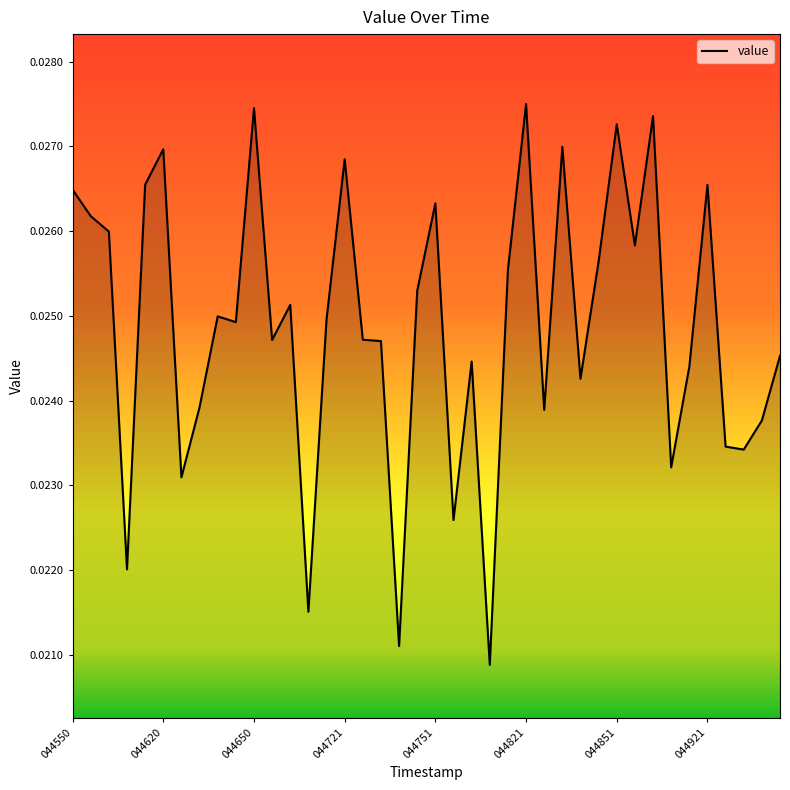

How many lines are shown in the chart?

1